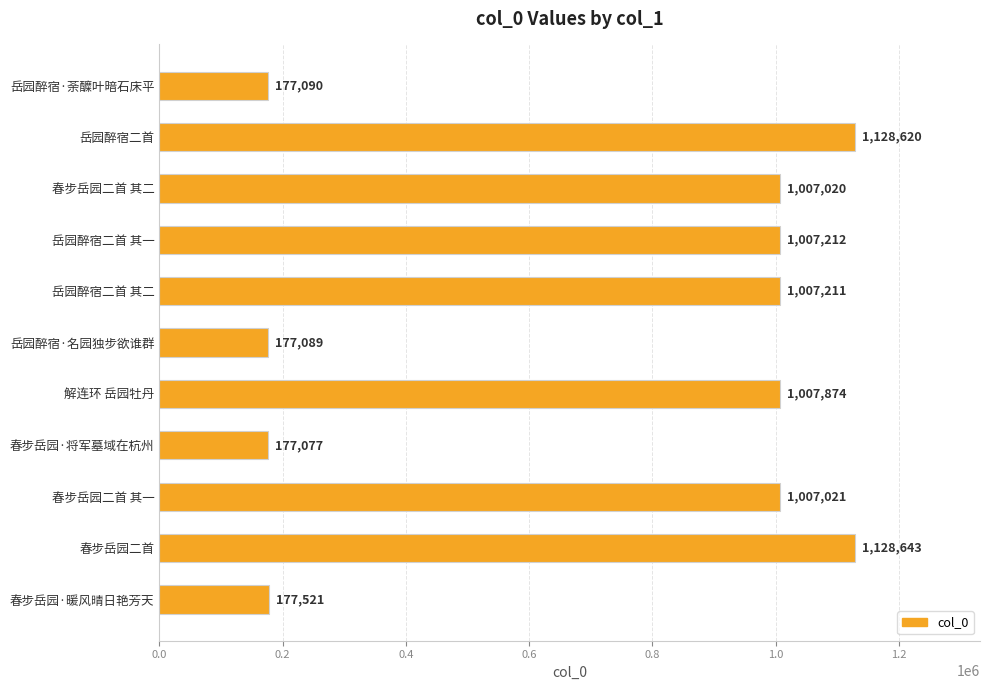

How many bars are there in total?

11